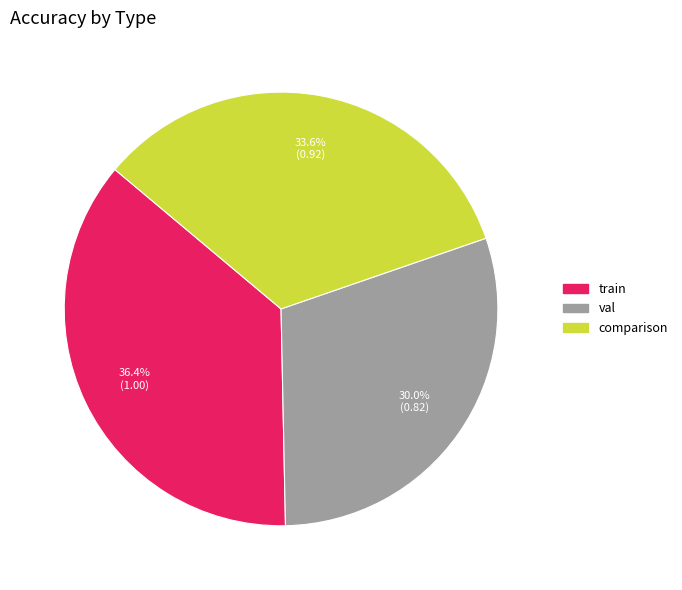

Rank the categories by value from highest to lowest.

train, comparison, val